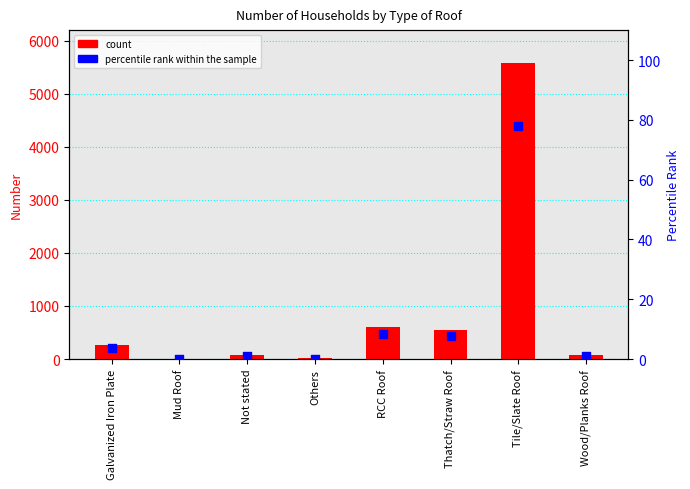

At which category is the sum across all series the highest?

Tile/Slate Roof